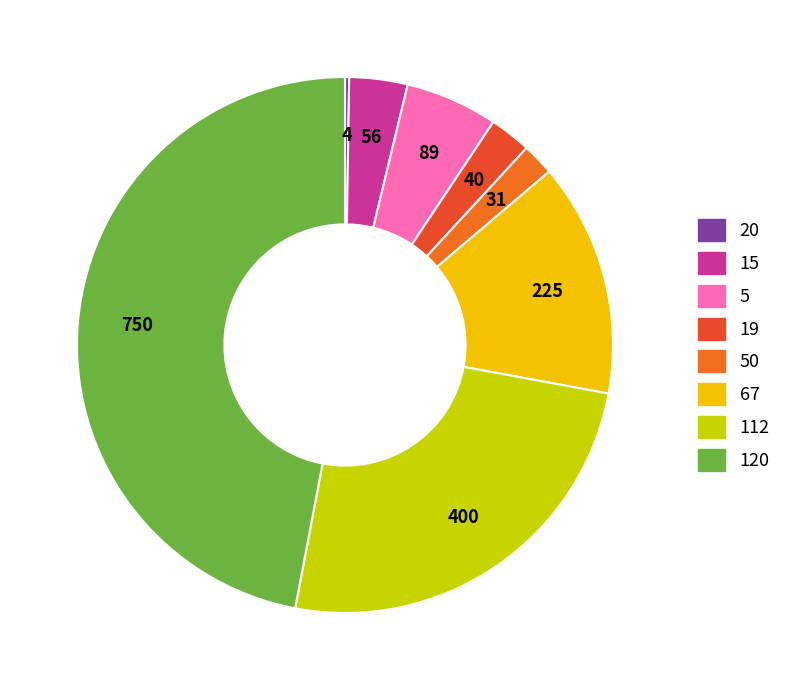

Does any single category account for the majority?

No